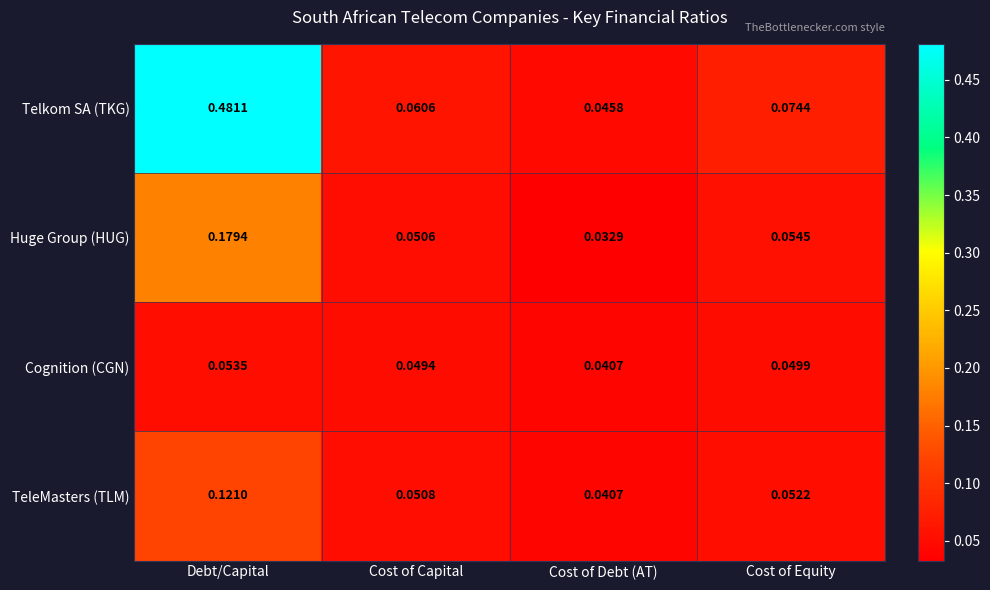

Is the value of Cognition (CGN) at Cost of Capital greater than the value of Telkom SA (TKG) at Debt/Capital?

No